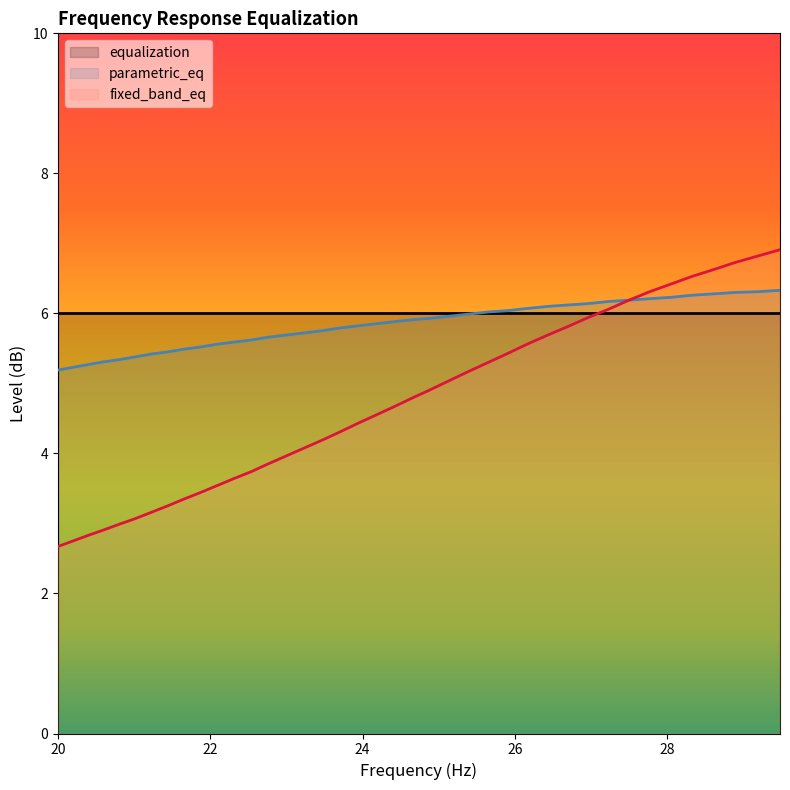

The value of fixed_band_eq at 23.69 is 4.3. True or false?

True